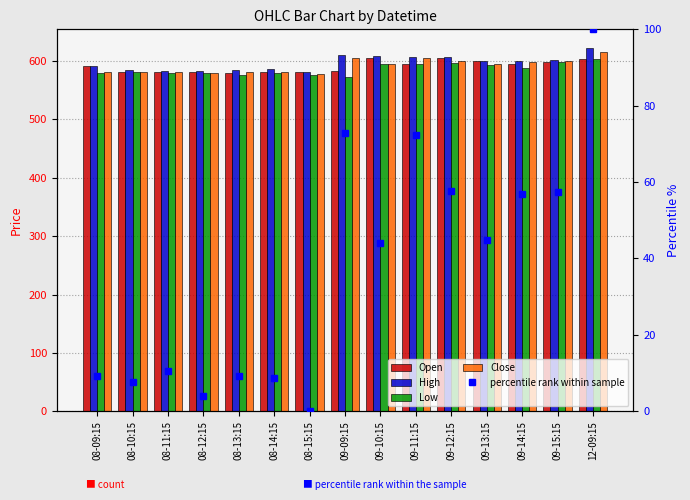

What is the label of the 10th bar from the left?

09-11:15